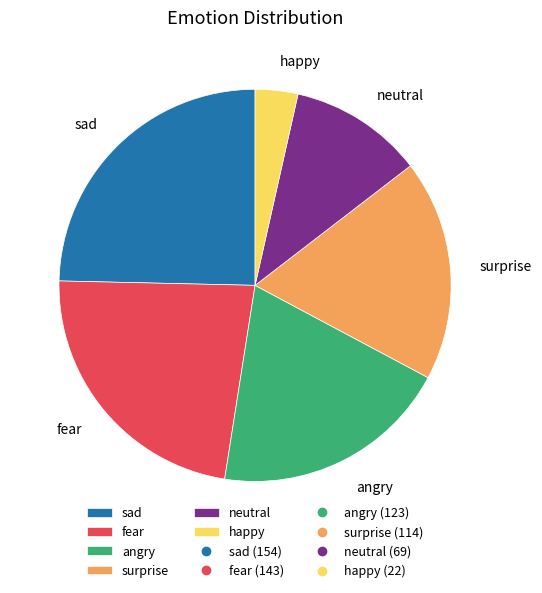

Is there any slice that represents more than half of the pie?

No